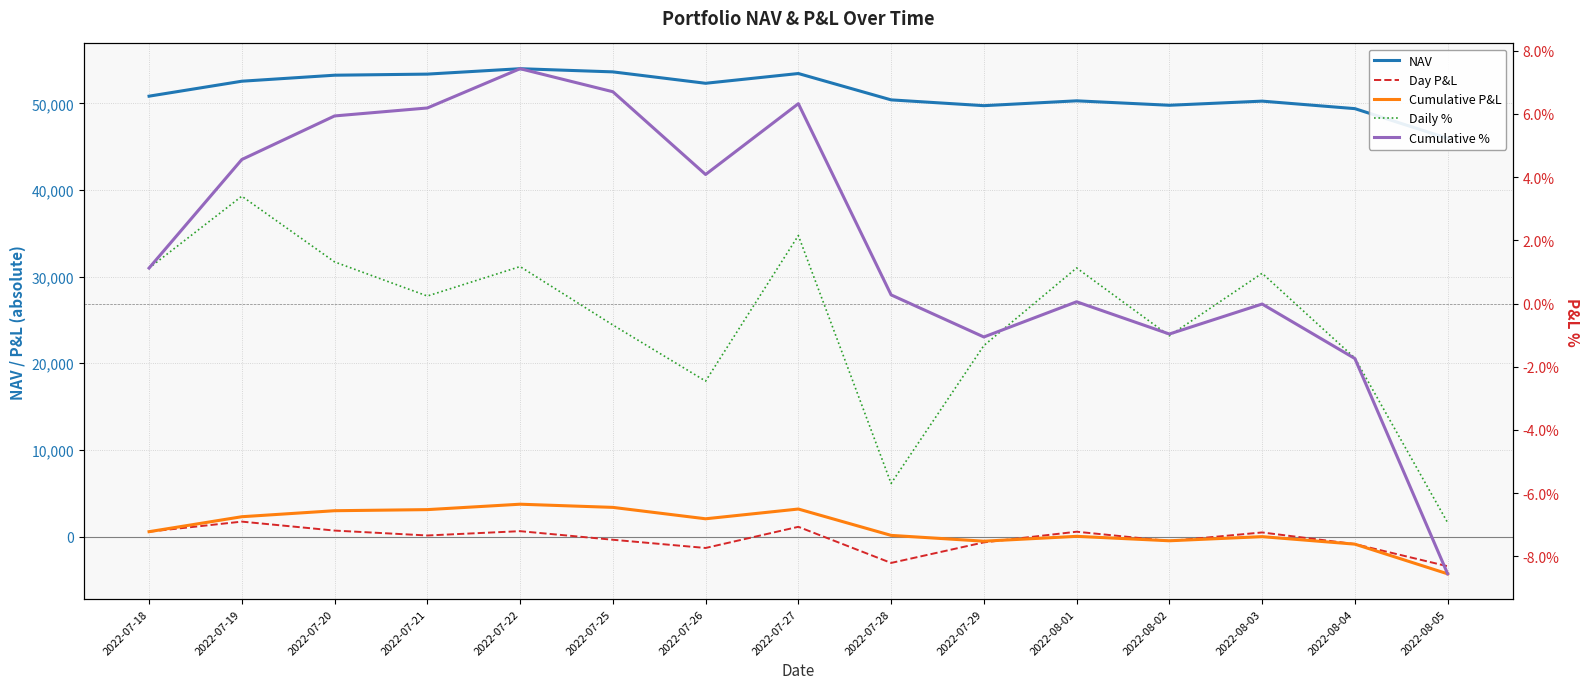

True or false: NAV and Cumulative % cross at least once.

False